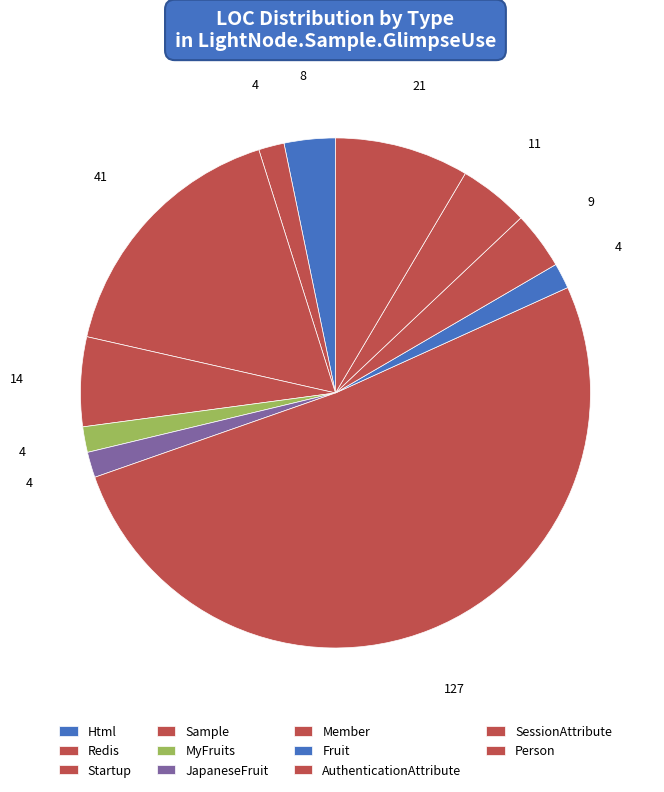

Which category has the biggest portion of the pie?

Member